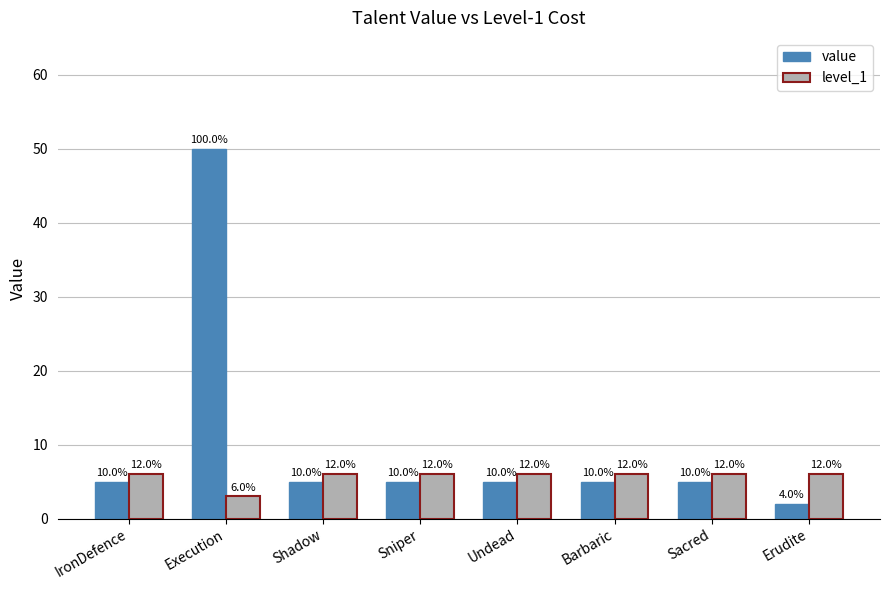

Between Shadow and Undead, which series saw the biggest shift?

value